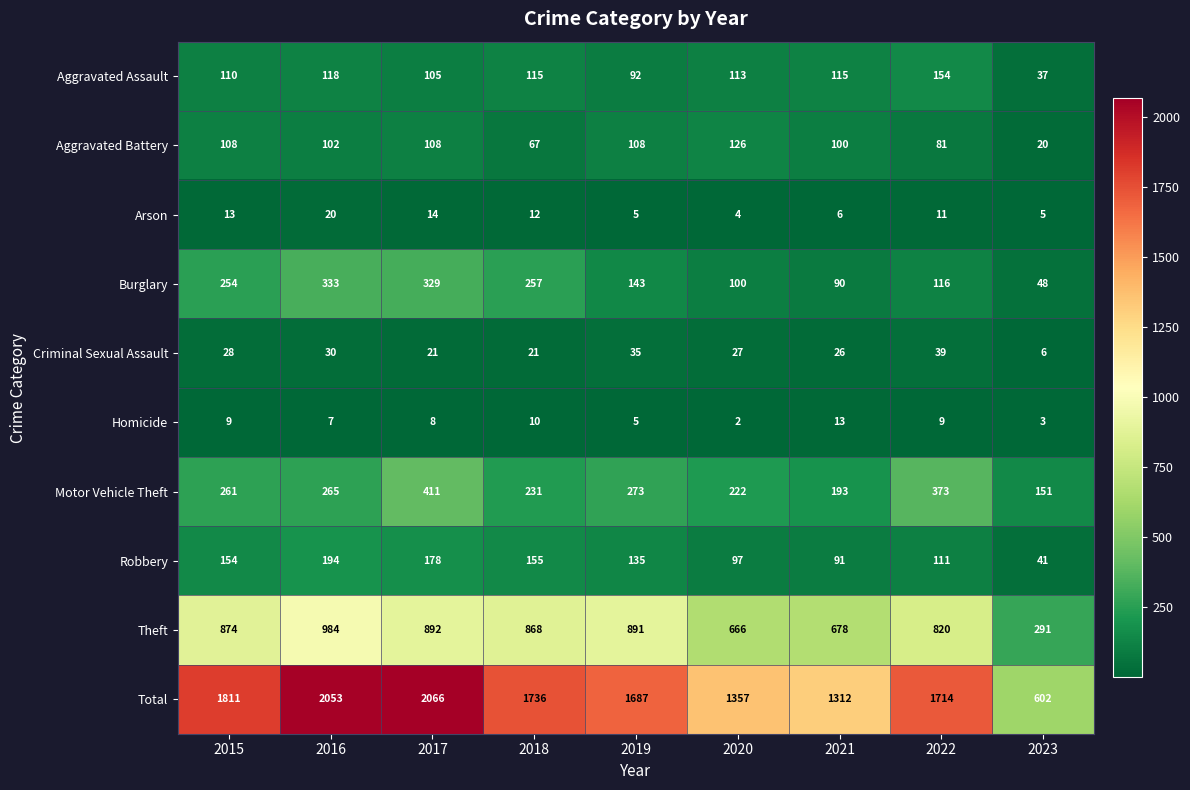

What is the total value across all series at 2023?

1204